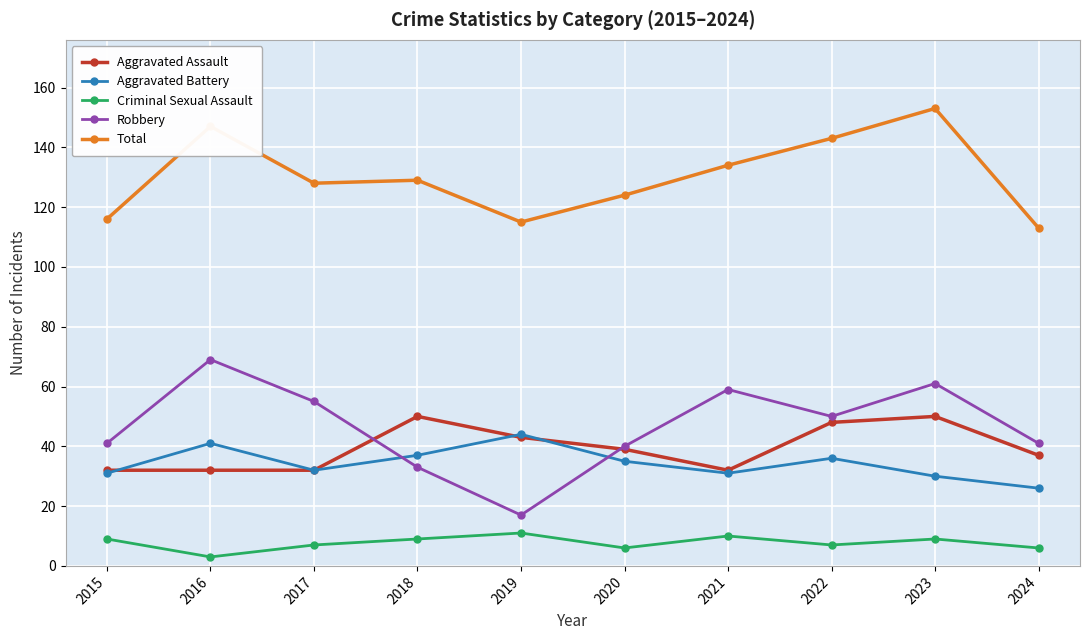

What is the difference between the Robbery values at 2021 and 2023?

2